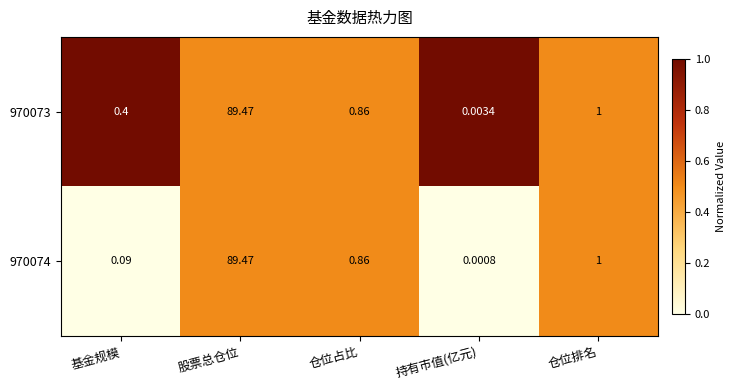

Which series has the widest spread of values?

970074